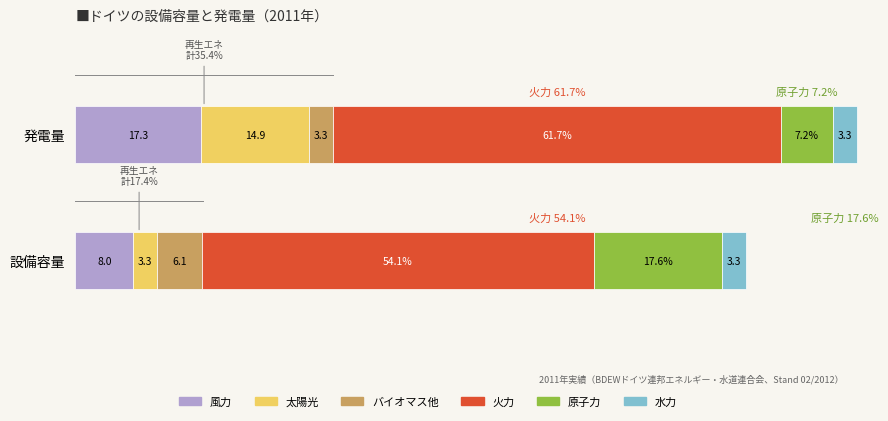

At which category is the sum across all series the highest?

発電量